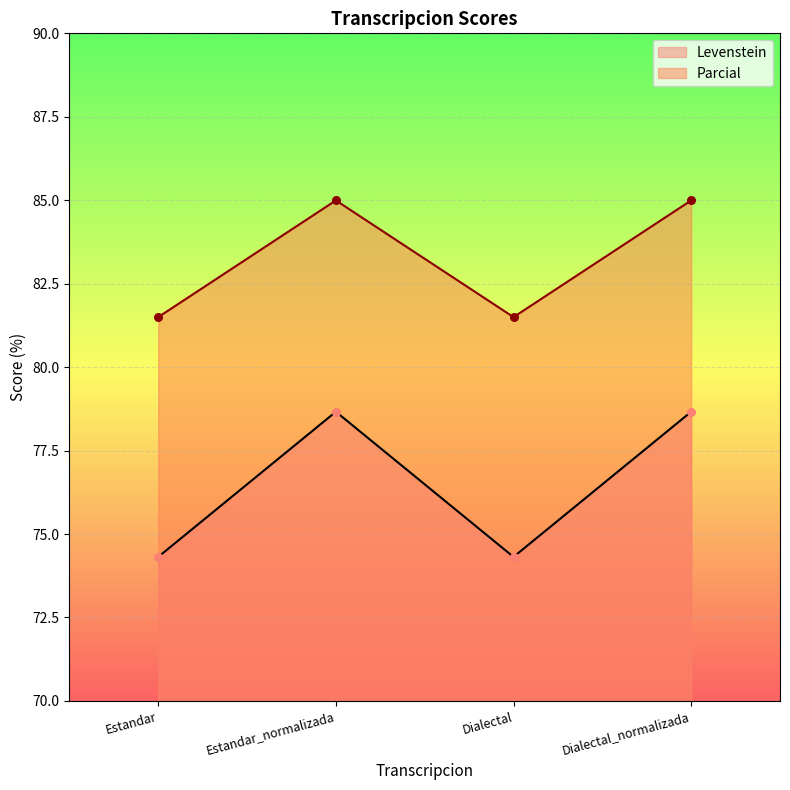

Which series has the largest total across all categories?

Parcial